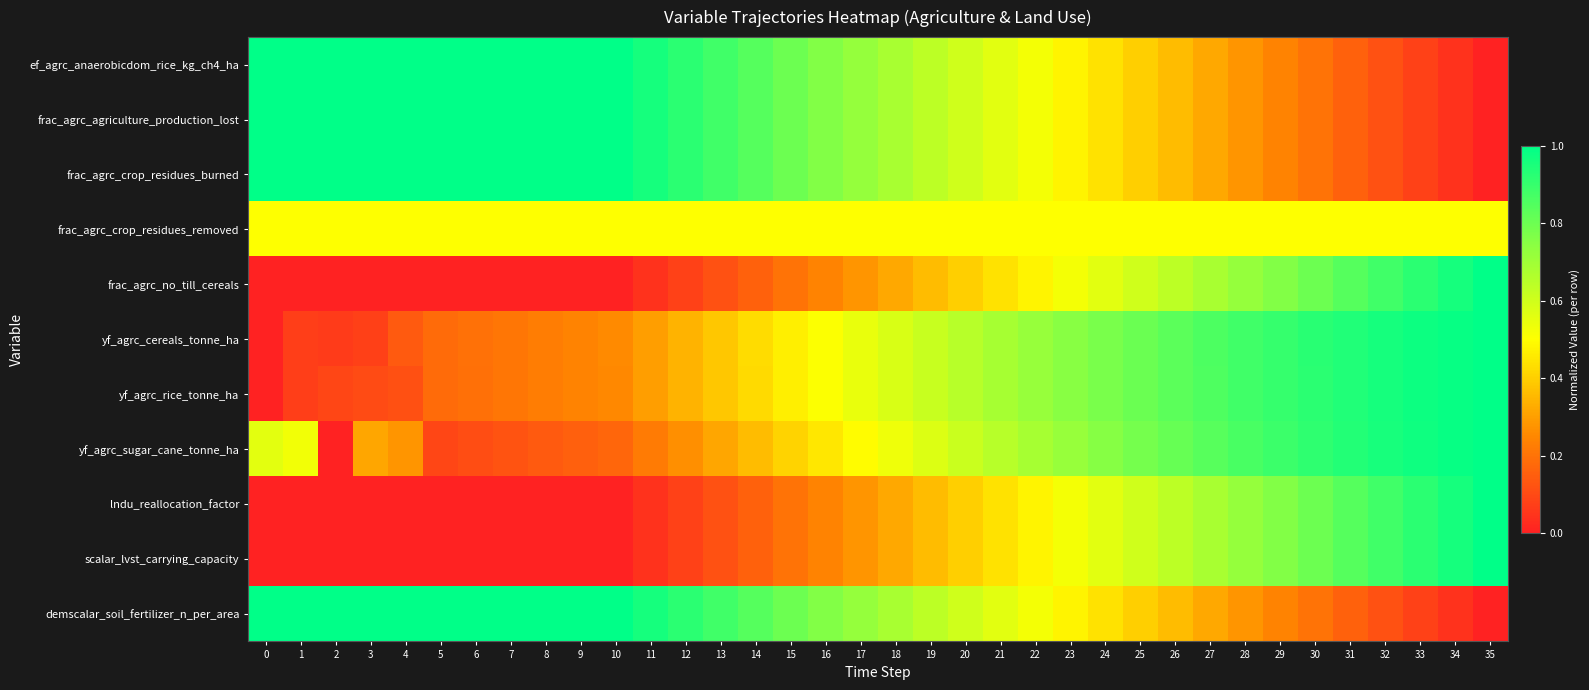

At how many categories does at least one series exceed 0?

36